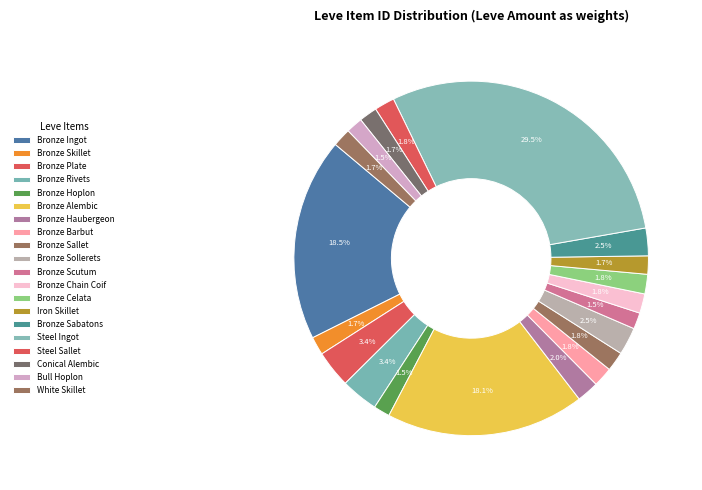

How many segments does this pie chart have?

20